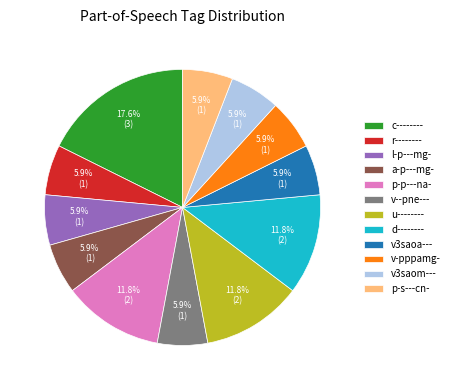

Approximately how many times larger is the value at u-------- compared to a-p---mg-?

2.0